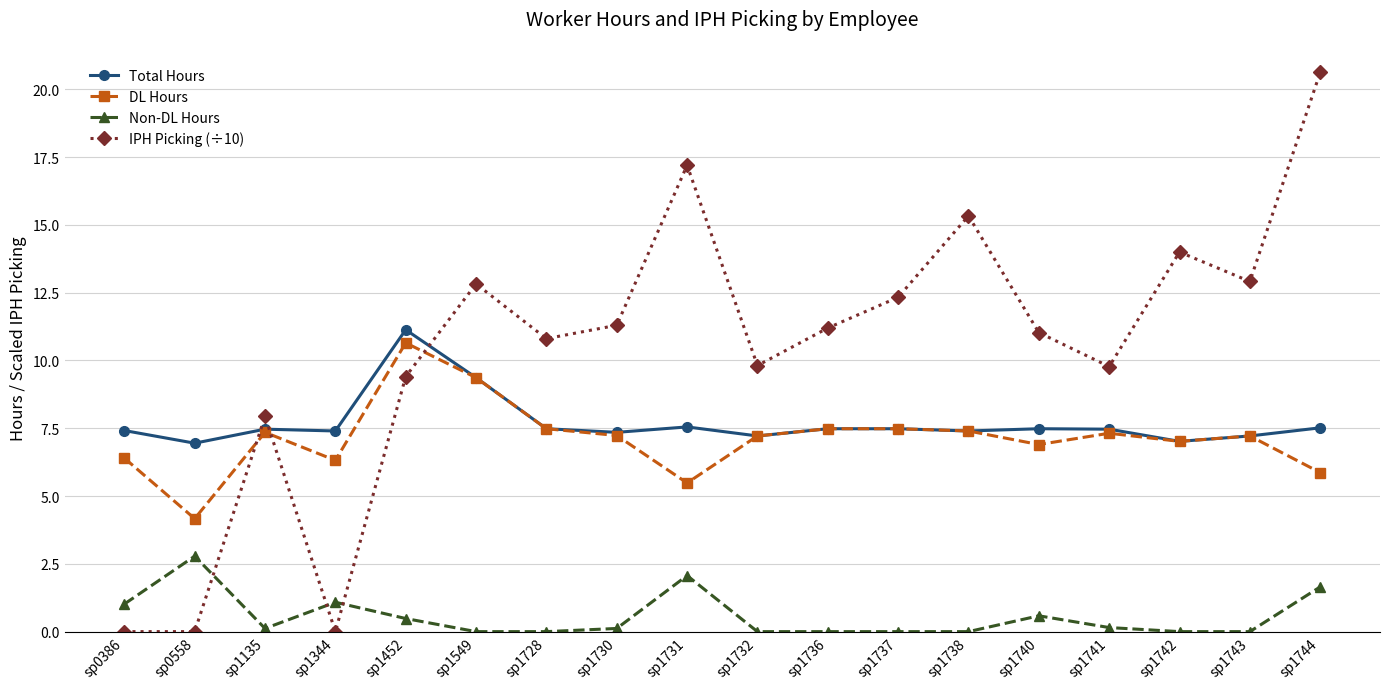

What is the value of the DL Hours point at the 13th from the left?

7.4